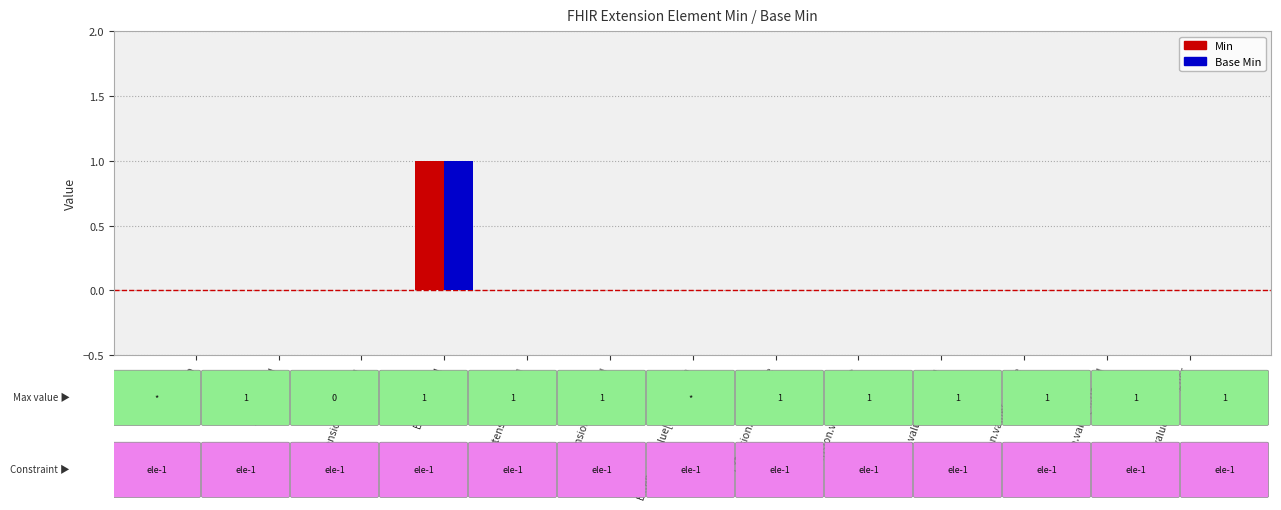

The Min series shows 0 at Extension.value[x].assigner. True or false?

True